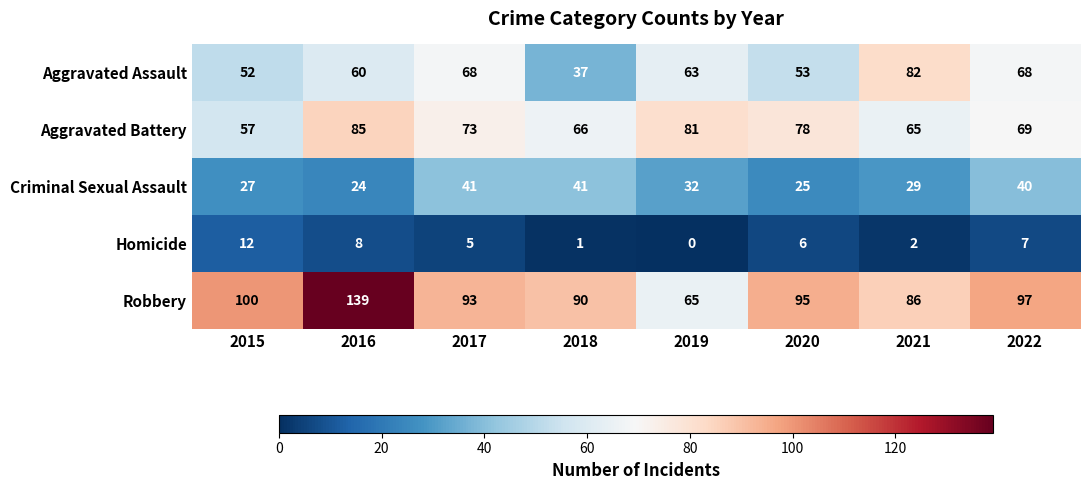

At how many categories does at least one series exceed 62?

8